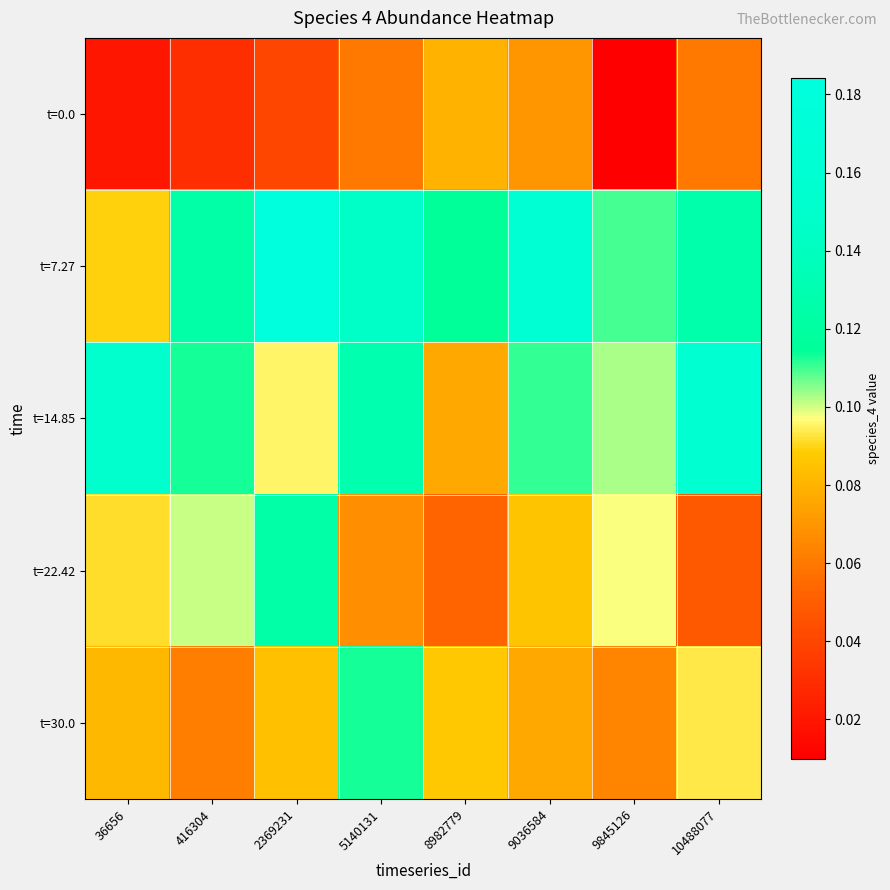

At how many categories does at least one series exceed 0?

8